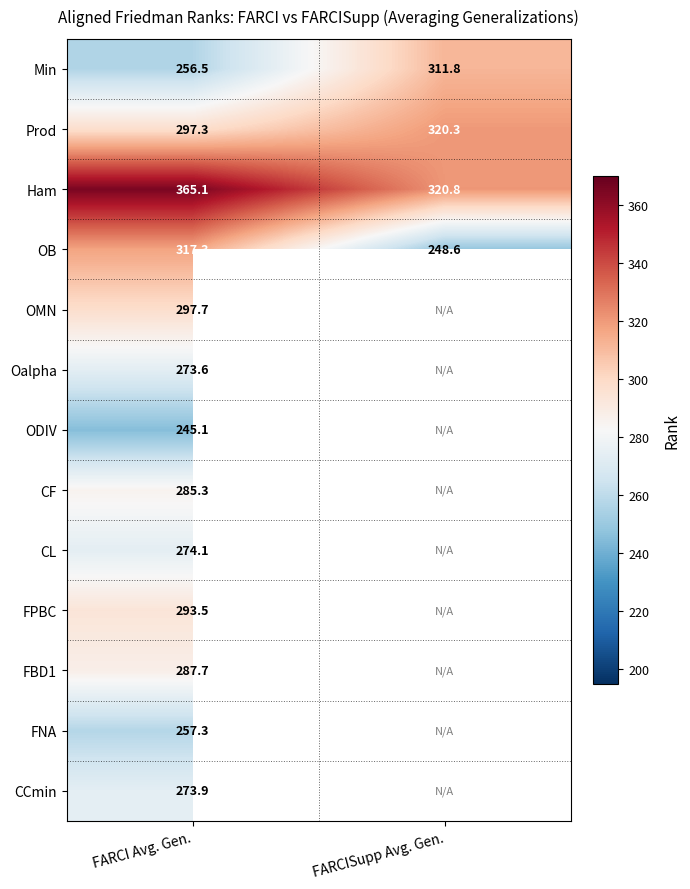

At FARCI Avg. Gen., list the series in order from largest to smallest.

Ham, OB, OMN, Prod, FPBC, FBD1, CF, CL, CCmin, Oalpha, FNA, Min, ODIV